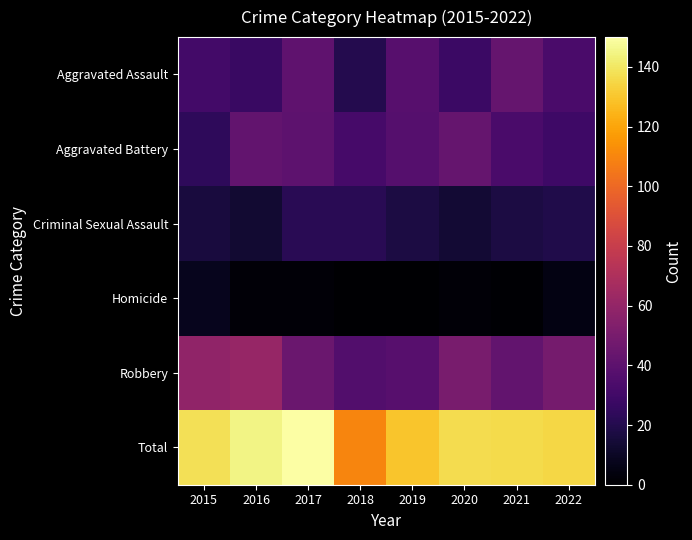

Reading left to right, list all the values displayed in this chart.

Aggravated Assault: 2015=31	2016=27	2017=41	2018=20	2019=38	2020=28	2021=43	2022=33
Aggravated Battery: 2015=24	2016=42	2017=40	2018=32	2019=37	2020=43	2021=33	2022=29
Criminal Sexual Assault: 2015=16	2016=13	2017=22	2018=22	2019=17	2020=14	2021=17	2022=19
Homicide: 2015=8	2016=2	2017=2	2018=0	2019=0	2020=2	2021=1	2022=5
Robbery: 2015=59	2016=61	2017=45	2018=36	2019=38	2020=50	2021=42	2022=49
Total: 2015=138	2016=145	2017=150	2018=110	2019=130	2020=137	2021=136	2022=135